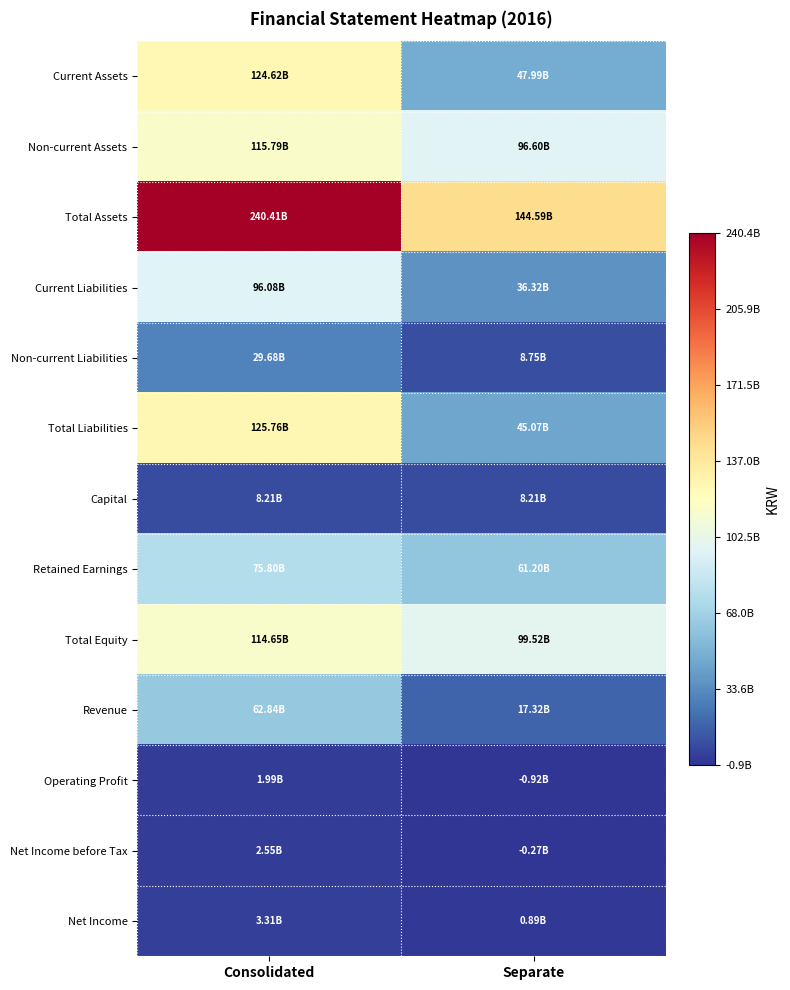

What is the difference between the highest and lowest values at Consolidated?

238425802722